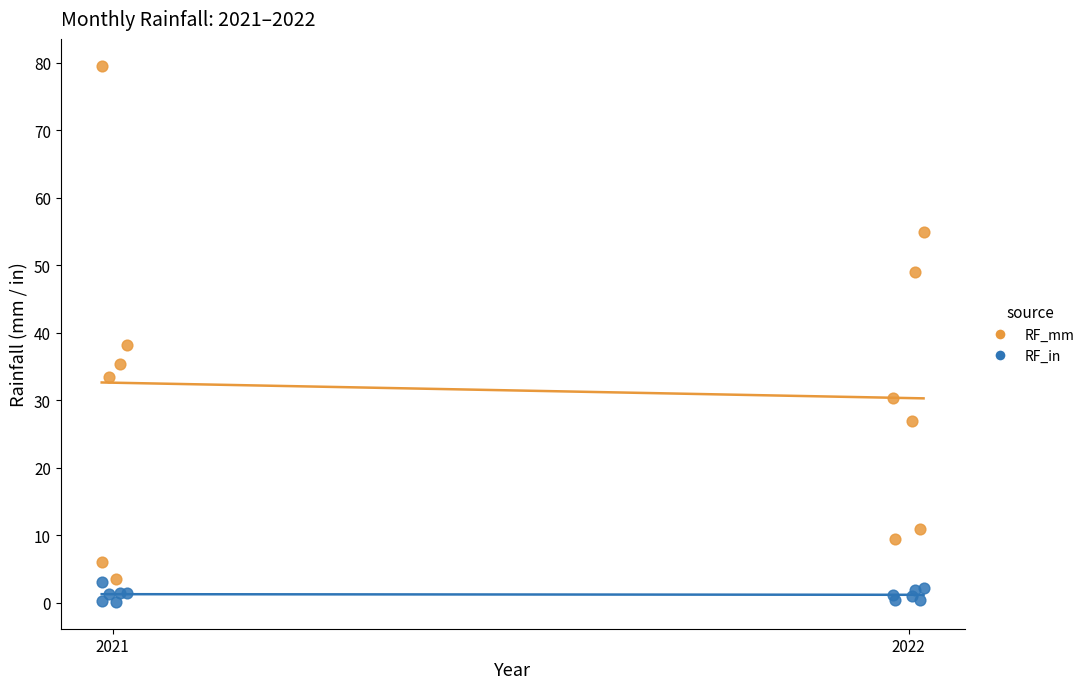

Which series has the largest Y range (max minus min)?

RF_mm